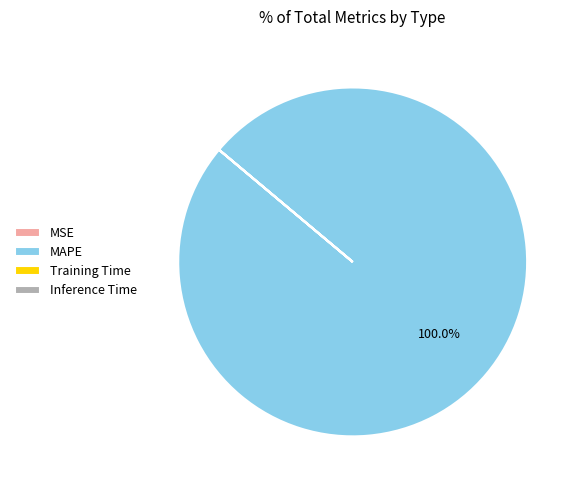

Does any single category account for the majority?

Yes